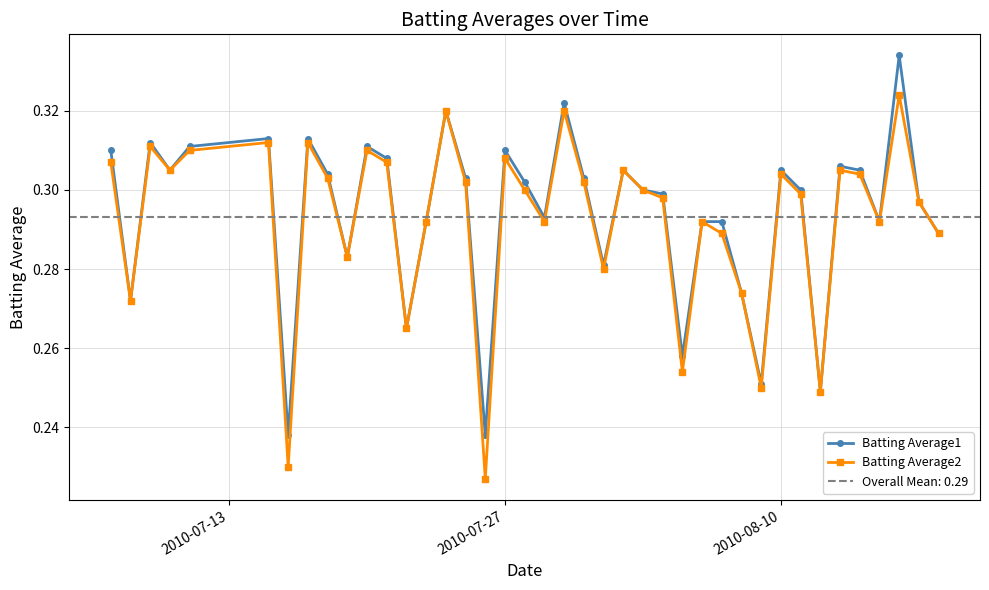

True or false: Batting Average2 and Batting Average1 intersect in this chart.

False